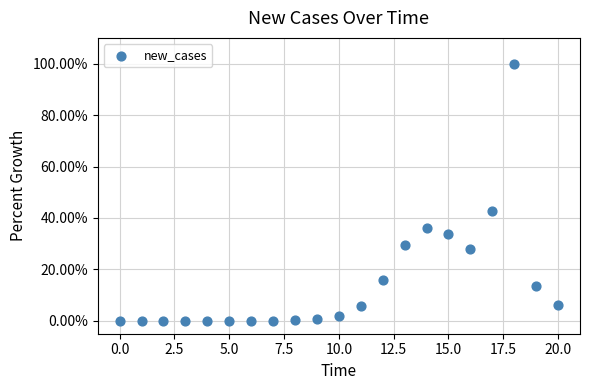

What Y value in the scatter plot is closest to 50?

42.9